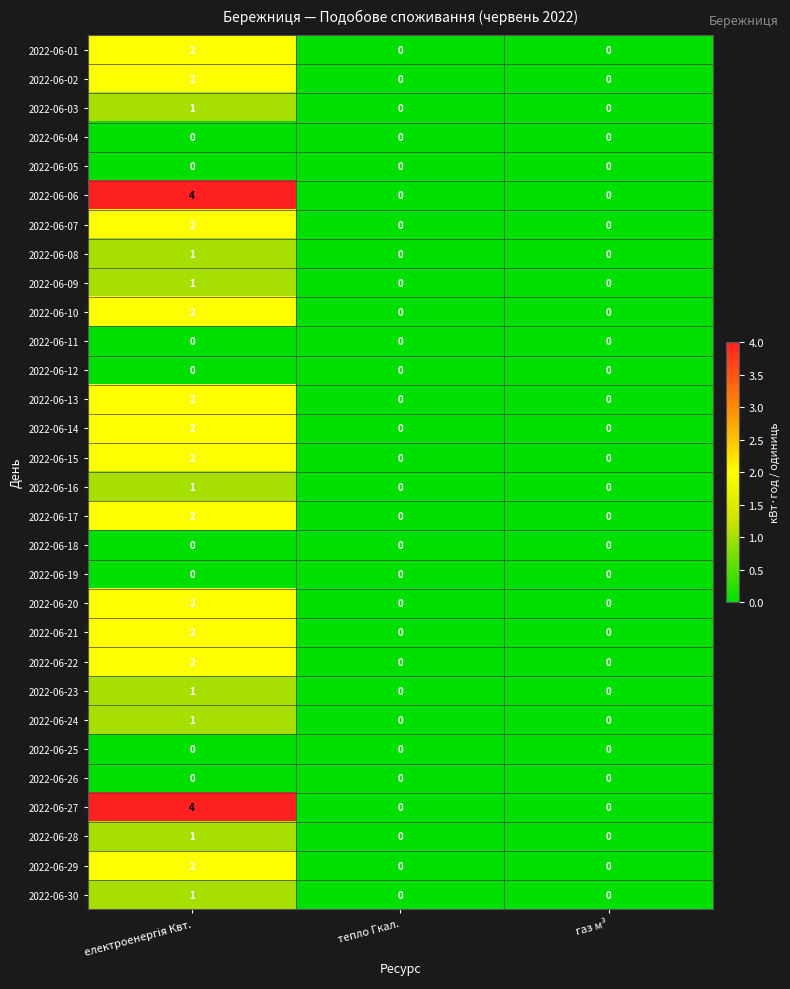

What is the greatest value displayed?

4